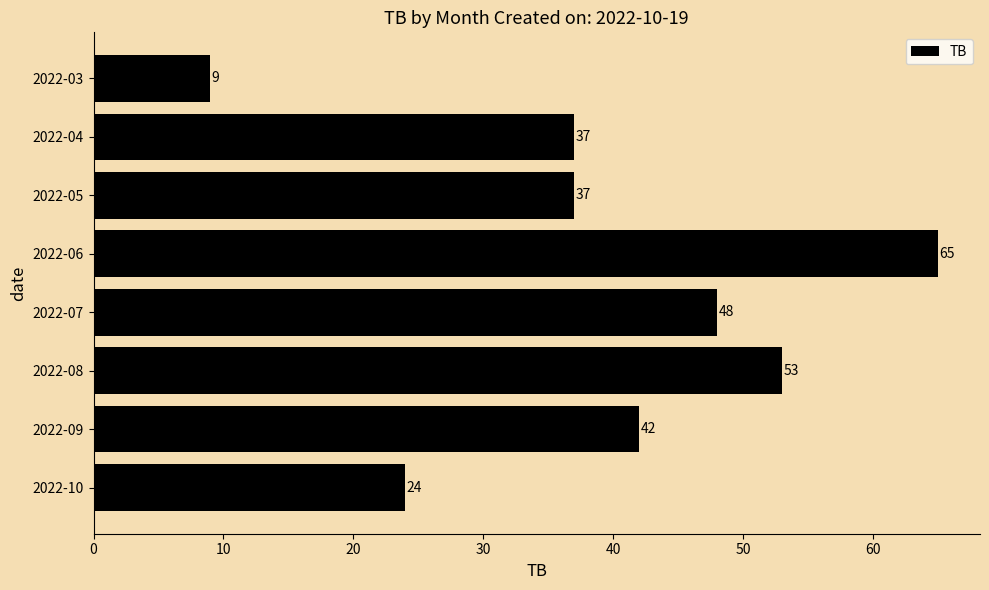

What is the greatest value displayed?

65